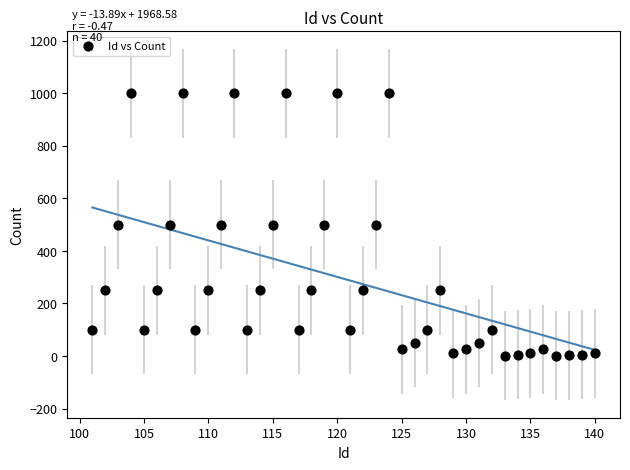

What is the range of Y values (max minus min)?

999